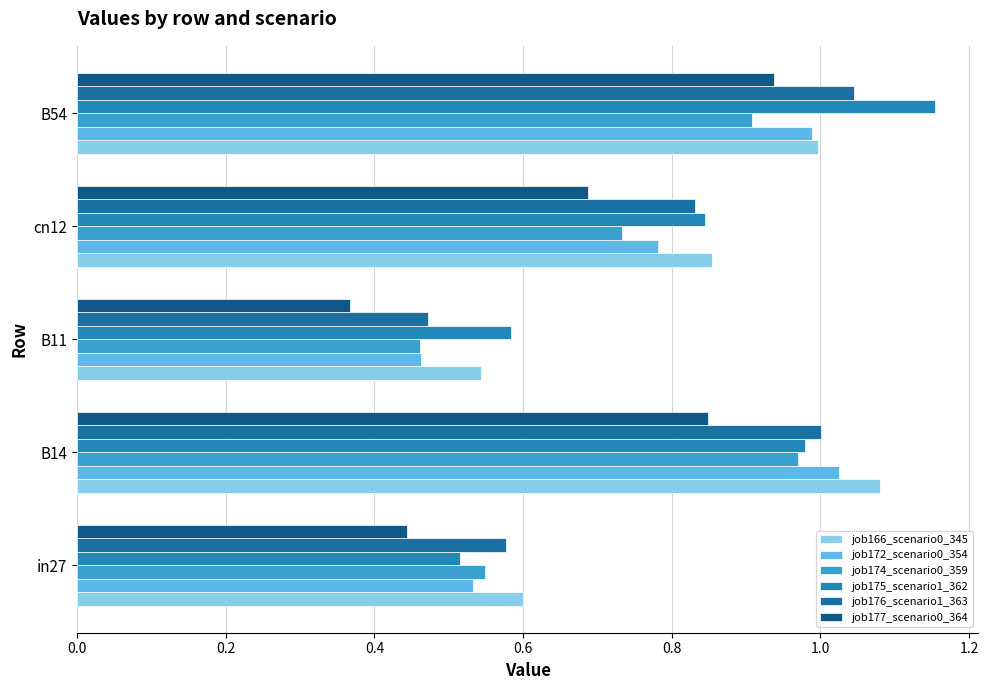

Where is job174_scenario0_359 nearest to the value 0?

B11